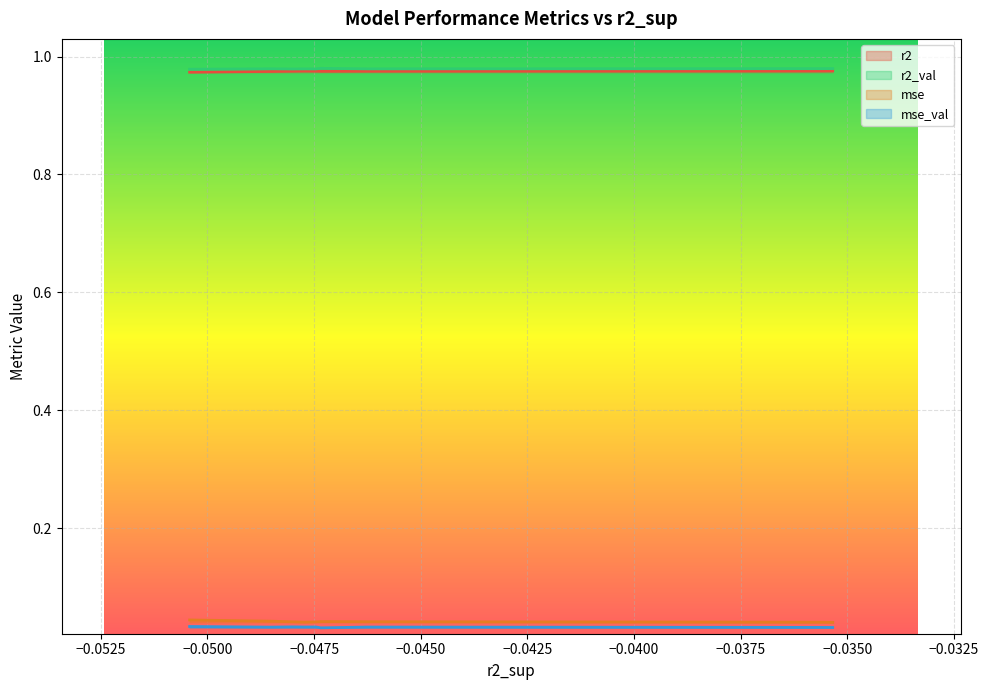

How many interior local peaks does the mse_val series have?

3